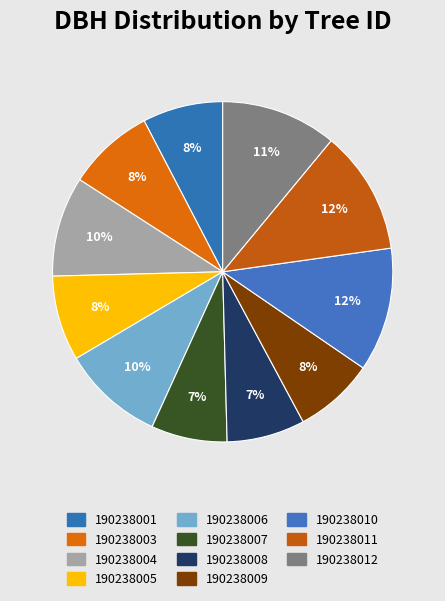

Does 190238011 represent more than half of the total?

No